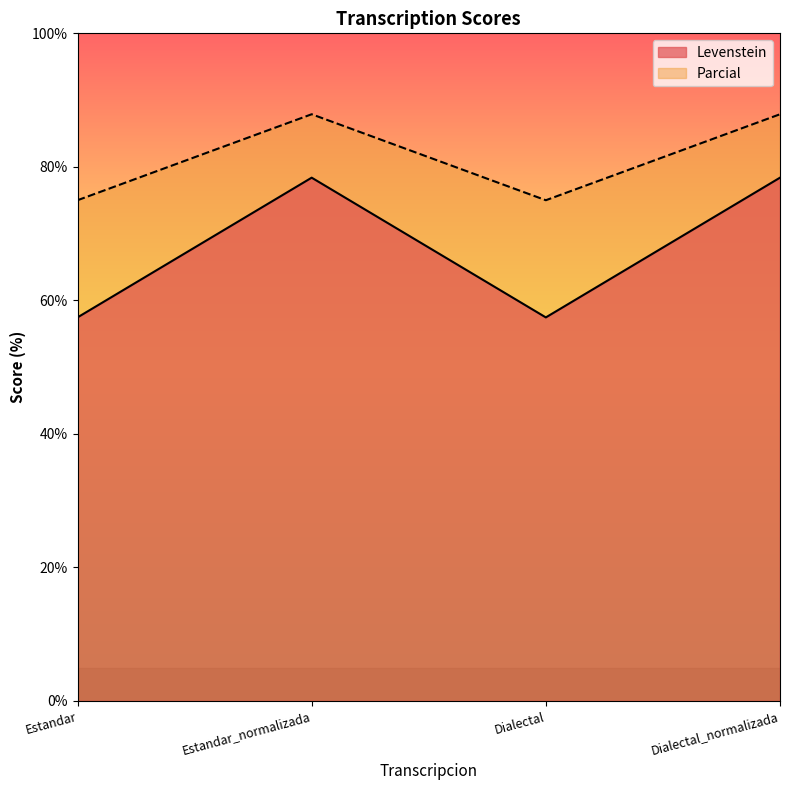

Reading left to right, extract all data points from this chart.

Levenstein: 57.4	78.4	57.4	78.4
Parcial: 75.0	87.9	75.0	87.9